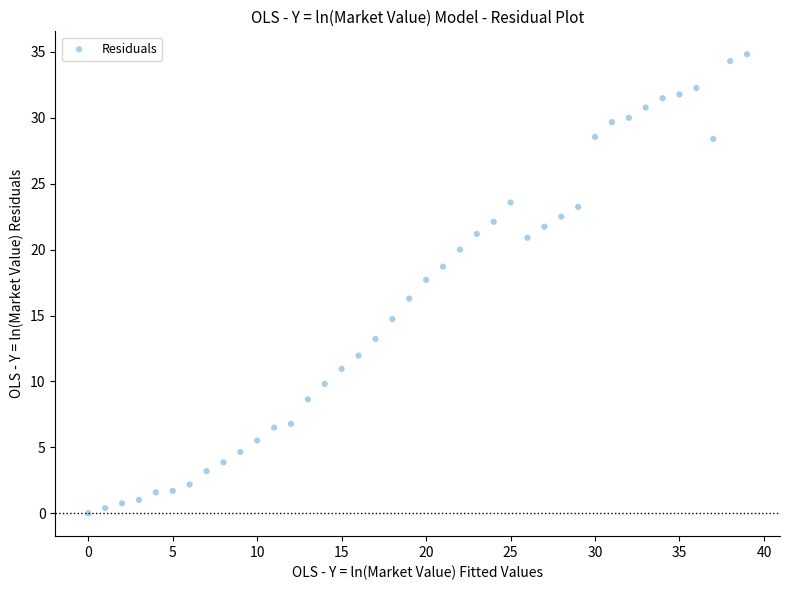

What is the range of Y values (max minus min)?

34.8